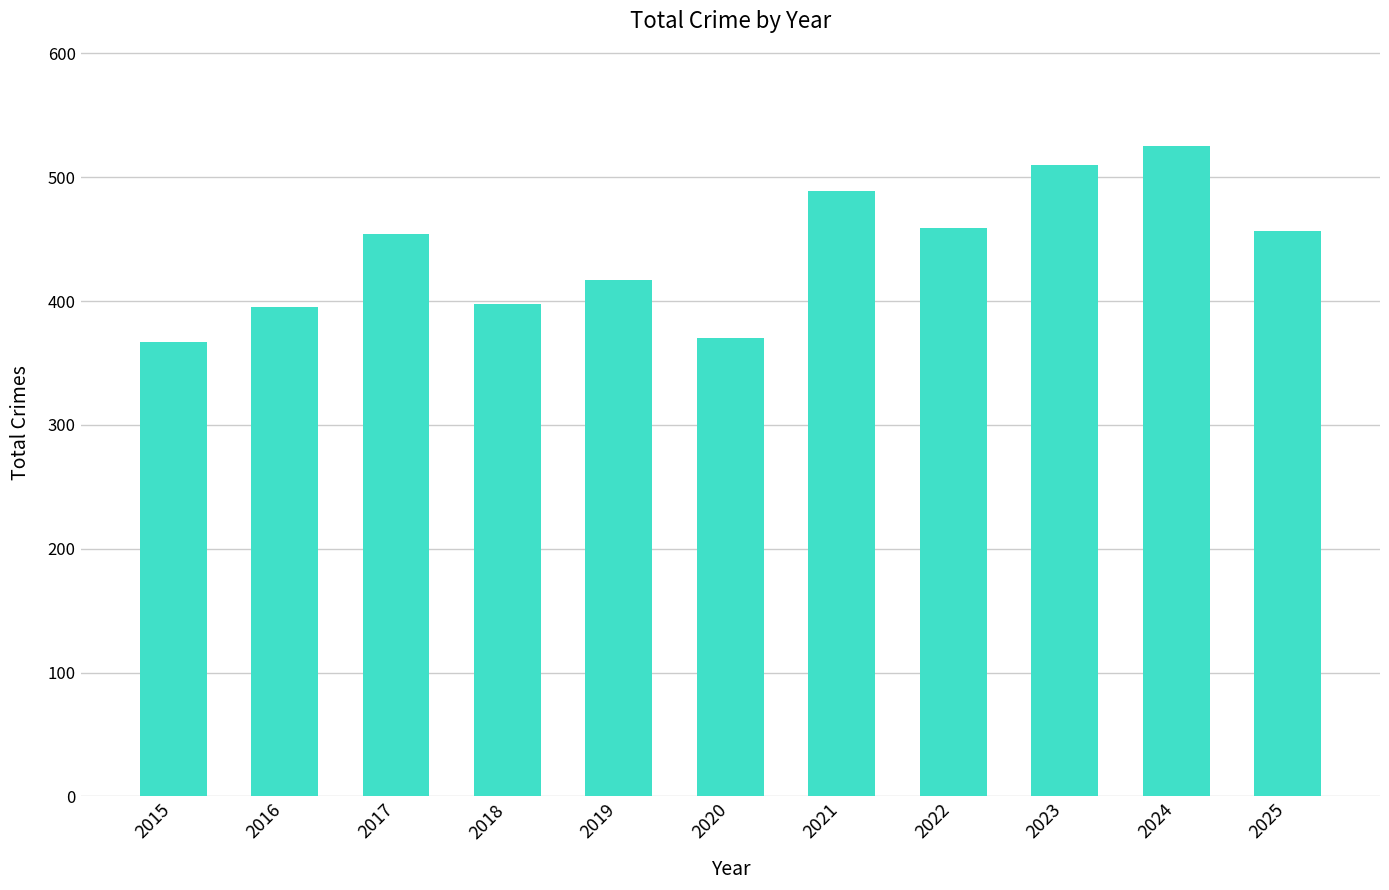

Are the bars grouped side by side (vs. stacked)?

No